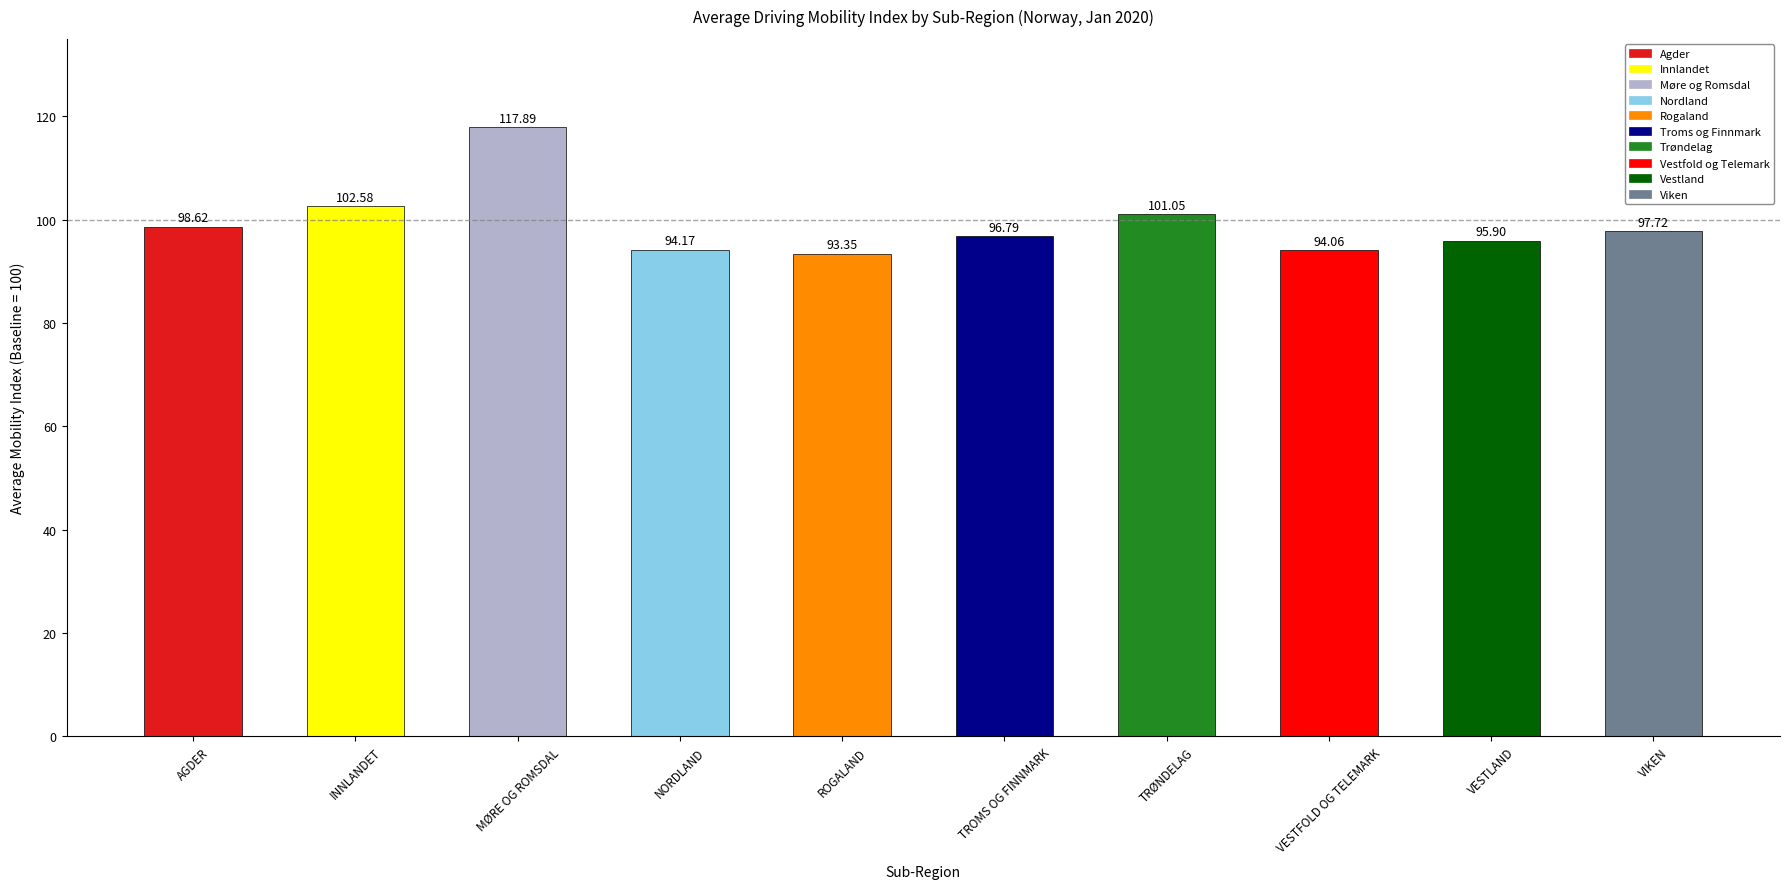

Is it true that country/region equals 177.0 at Møre og Romsdal?

False